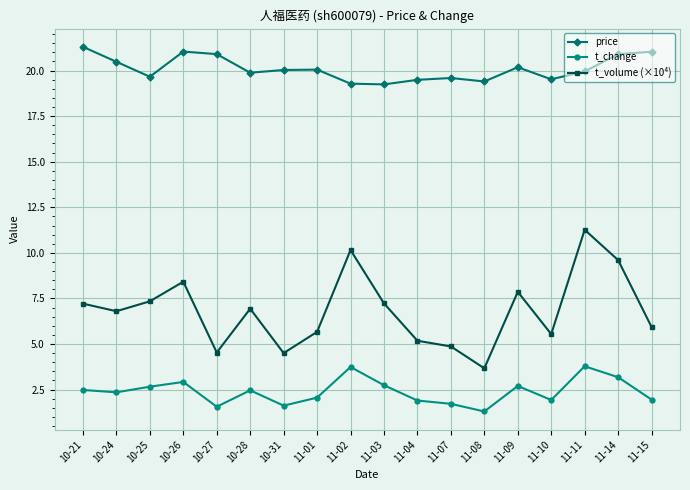

What is the minimum value for price?

19.2